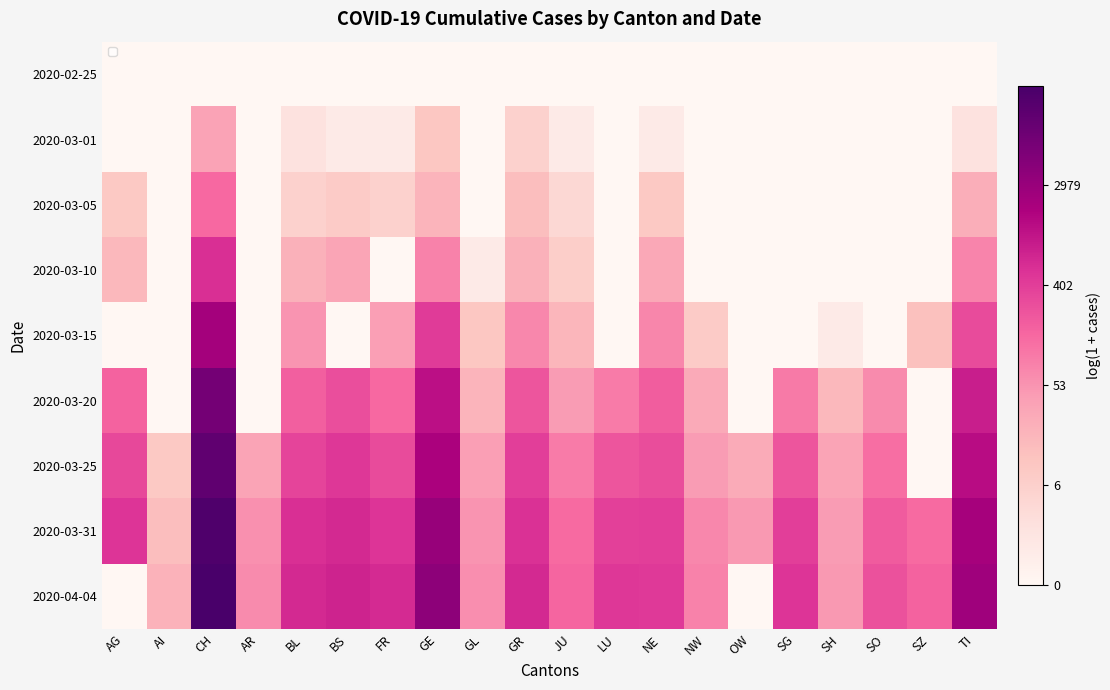

What is the total value across all series at GR?

36.3